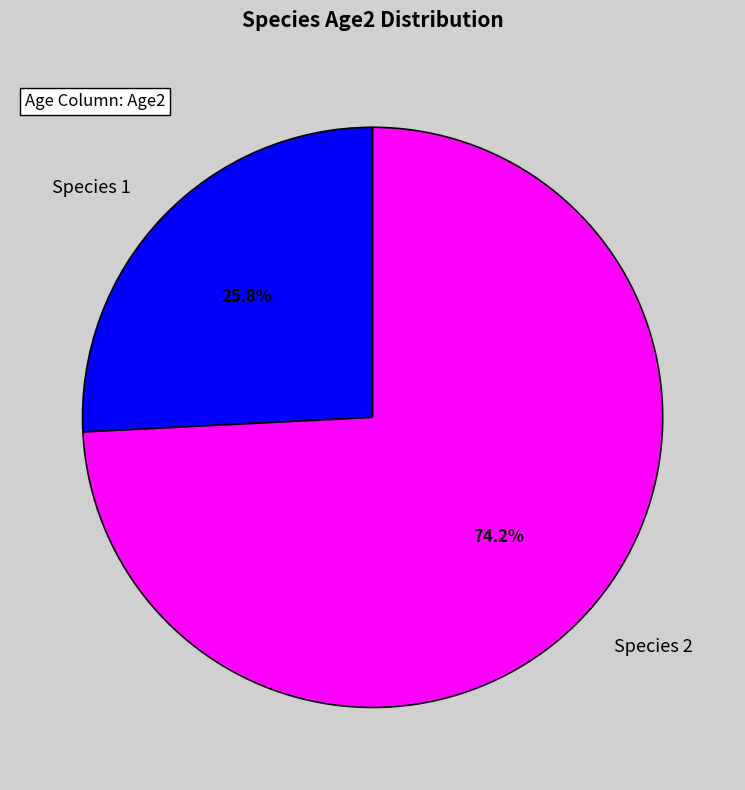

What is the smallest slice in the pie chart?

Species 1